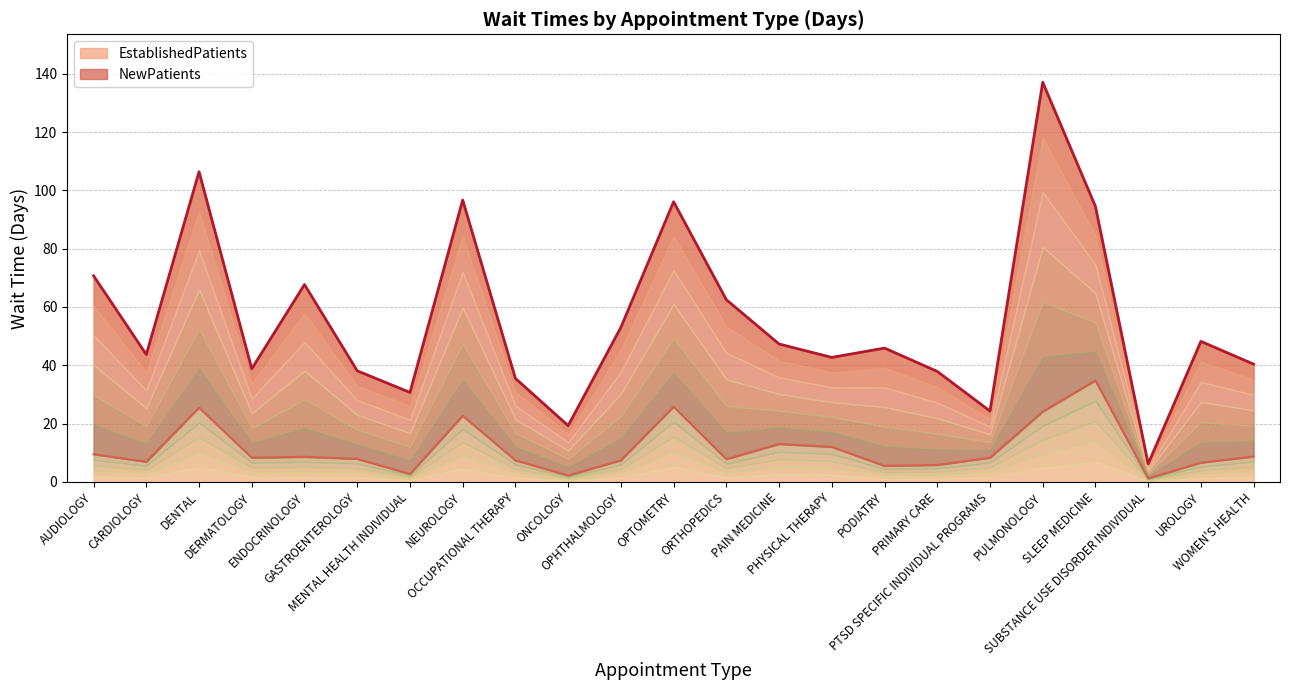

At which label does EstablishedPatients first exceed 8?

AUDIOLOGY